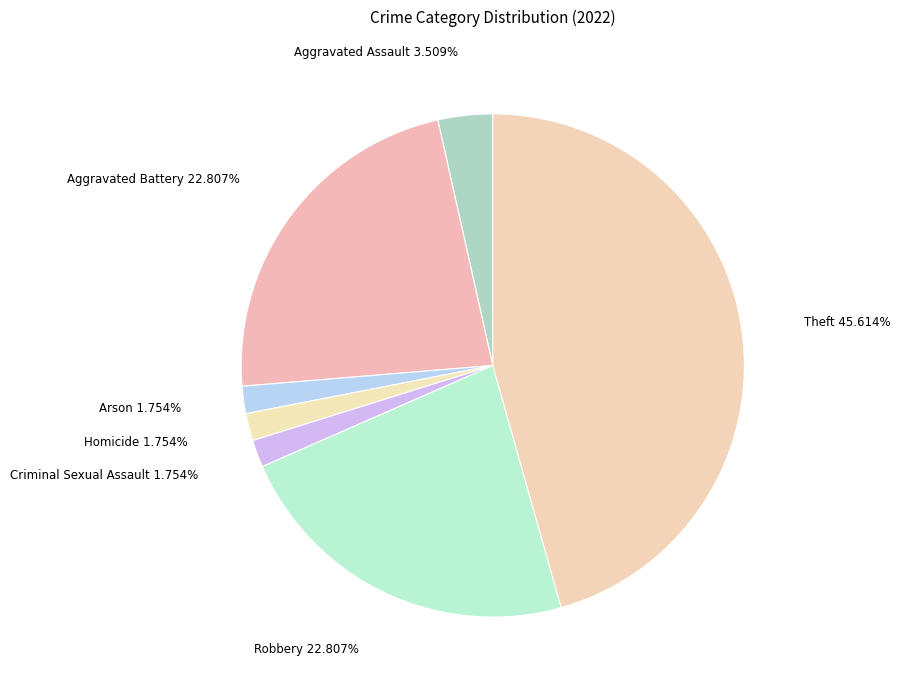

How many slices are in this pie chart?

7